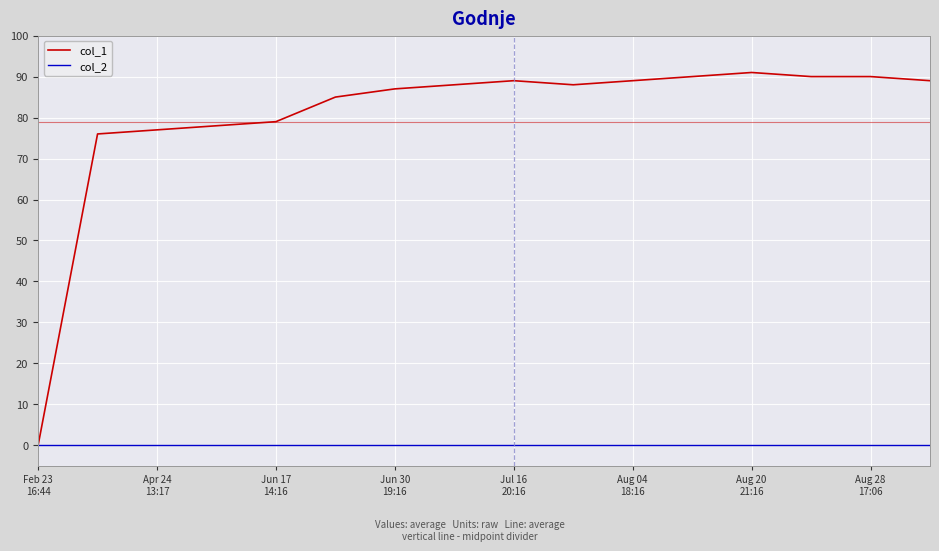

Which series has the largest range (max minus min)?

col_1